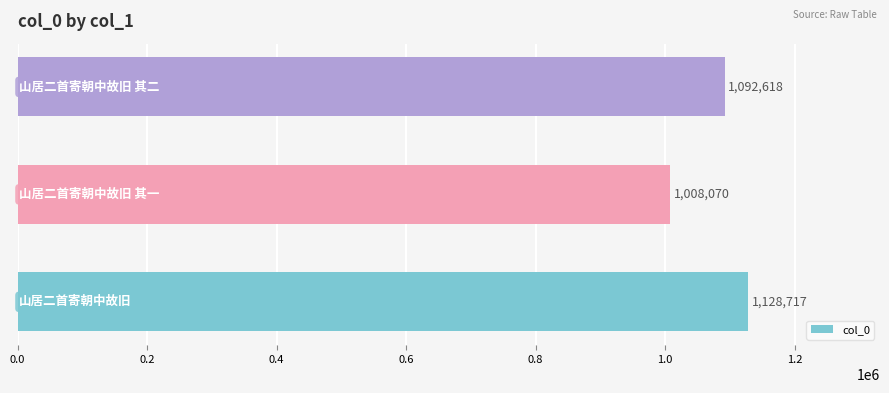

What is the smallest value displayed?

1008070